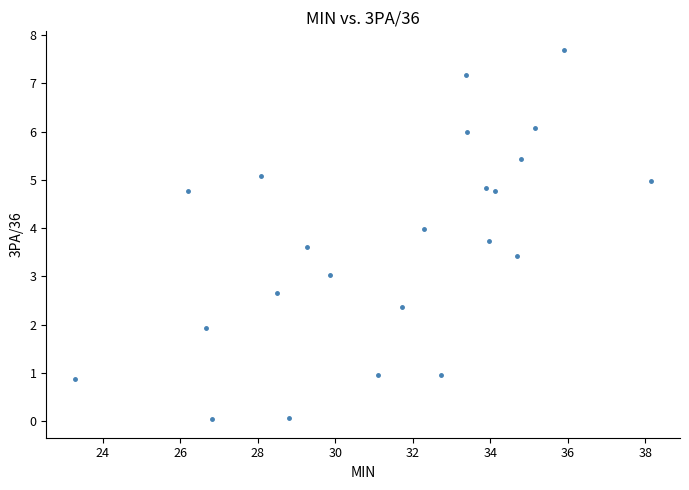

What is the range of X values (max minus min)?

14.9